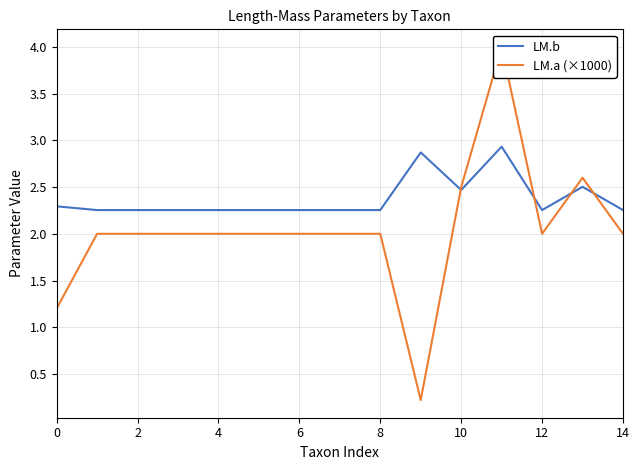

Where do LM.b and LM.a (×1000) first cross each other?

9 and 10